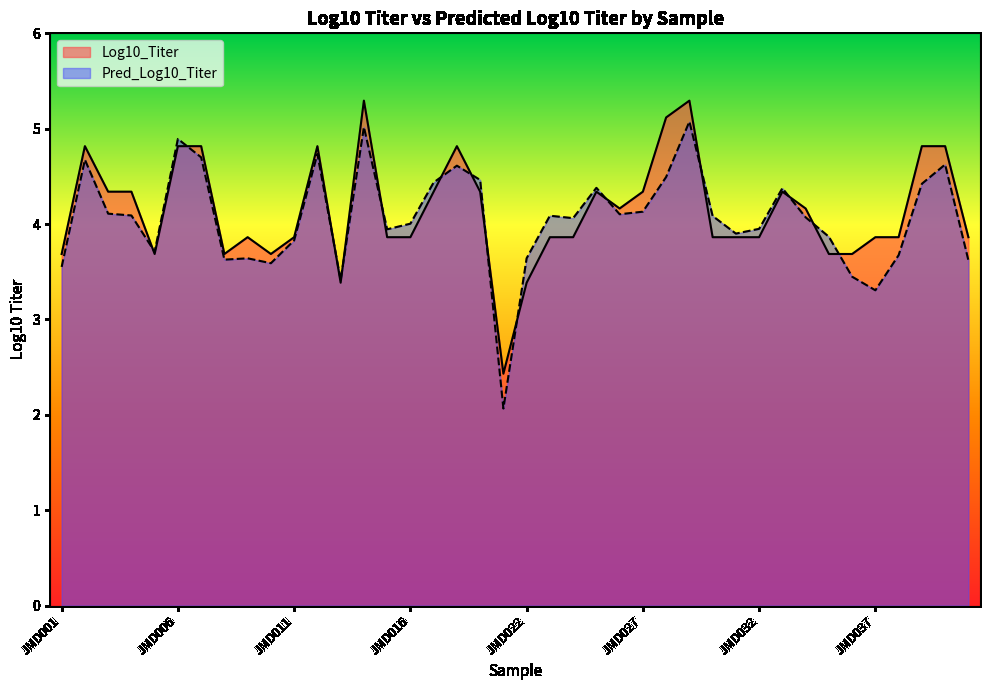

What is the maximum value shown in the chart?

5.3